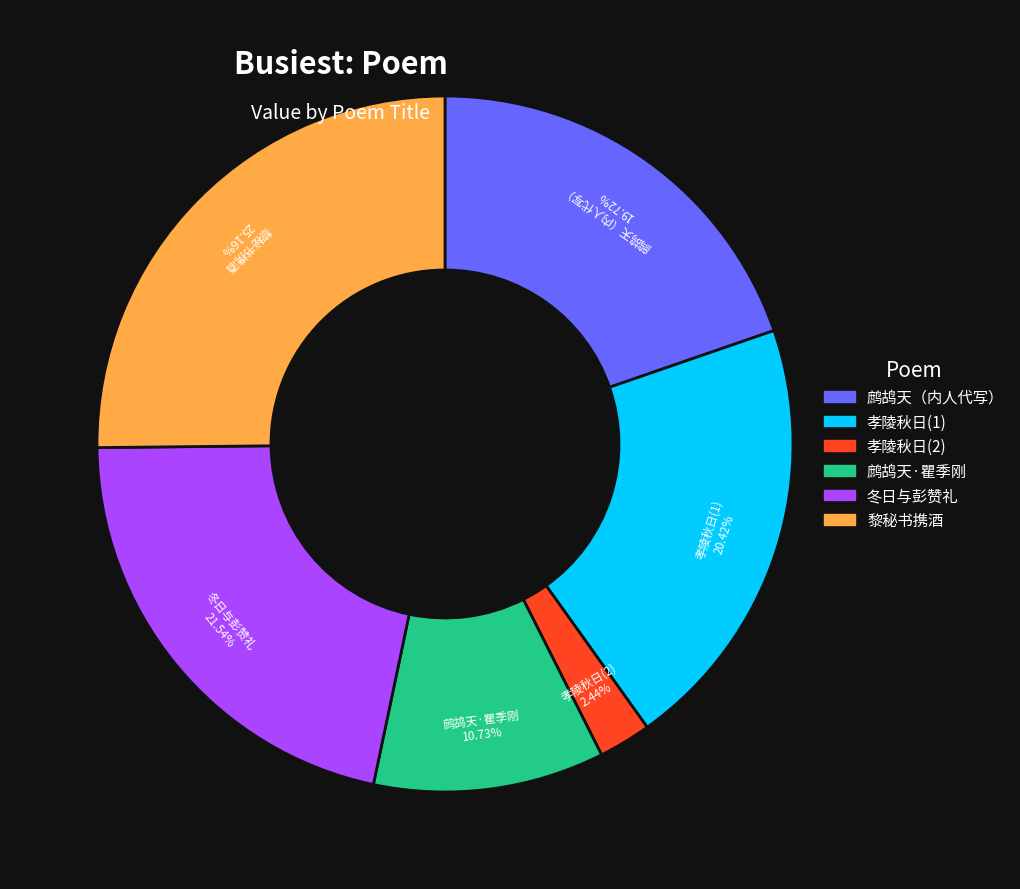

Is there any slice that represents more than half of the pie?

No